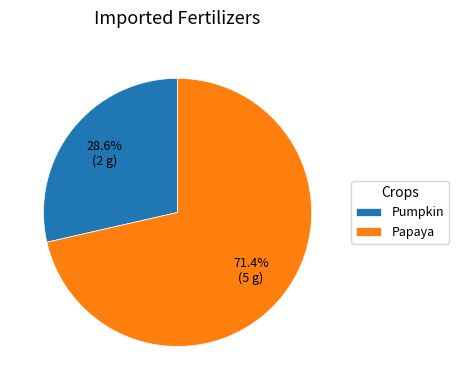

The Pumpkin slice represents 19% of the pie. True or false?

False